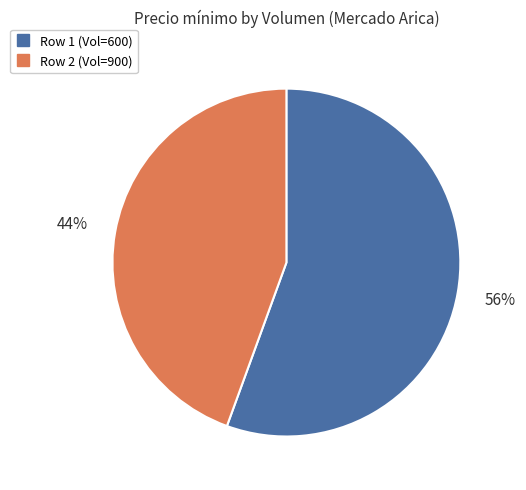

Is there any slice that represents more than half of the pie?

Yes